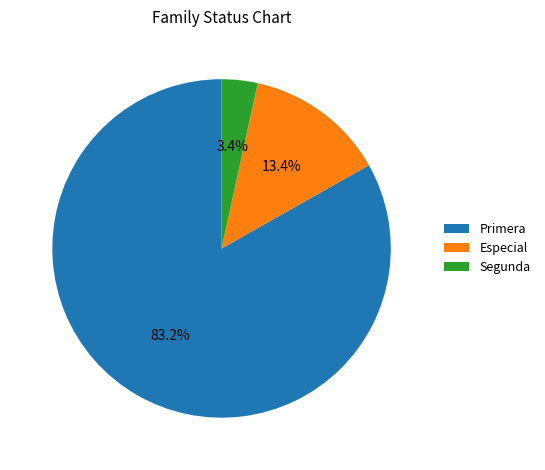

Which slice is the smallest?

Segunda